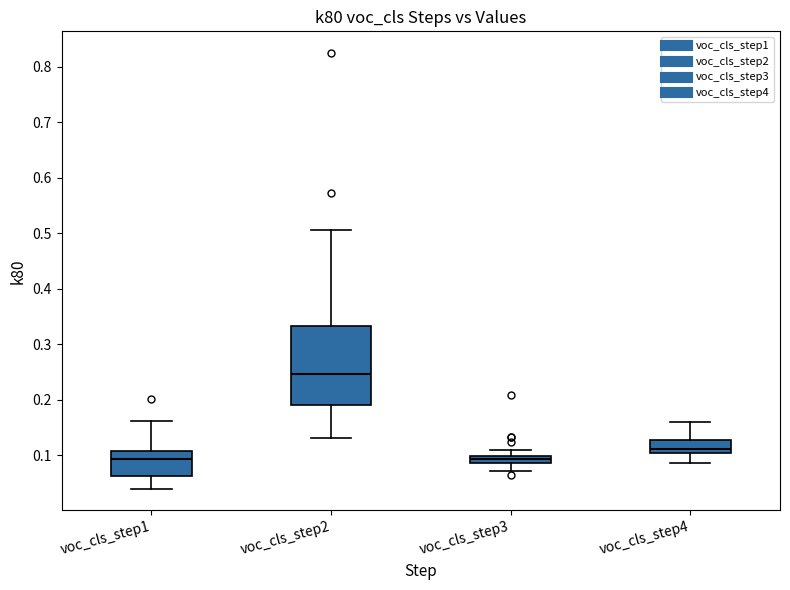

Which box is the tallest, from its lower edge to its upper edge?

voc_cls_step2